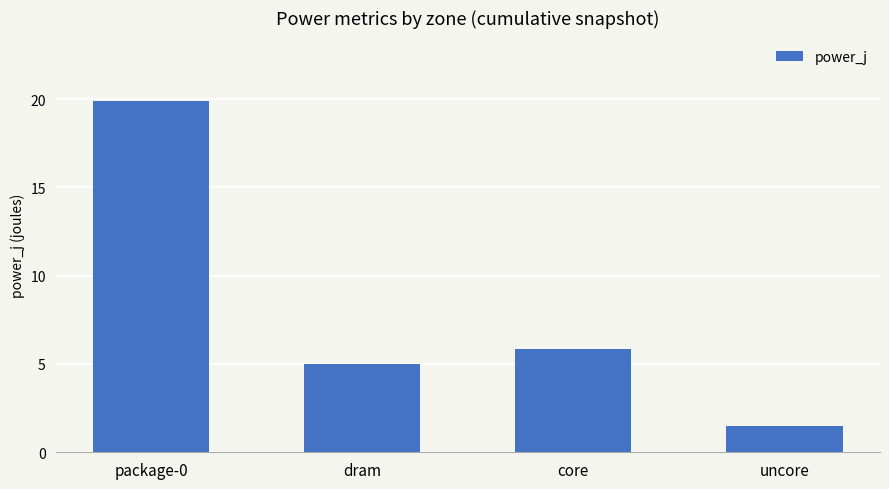

True or false: the data shows 2.5 at uncore.

False